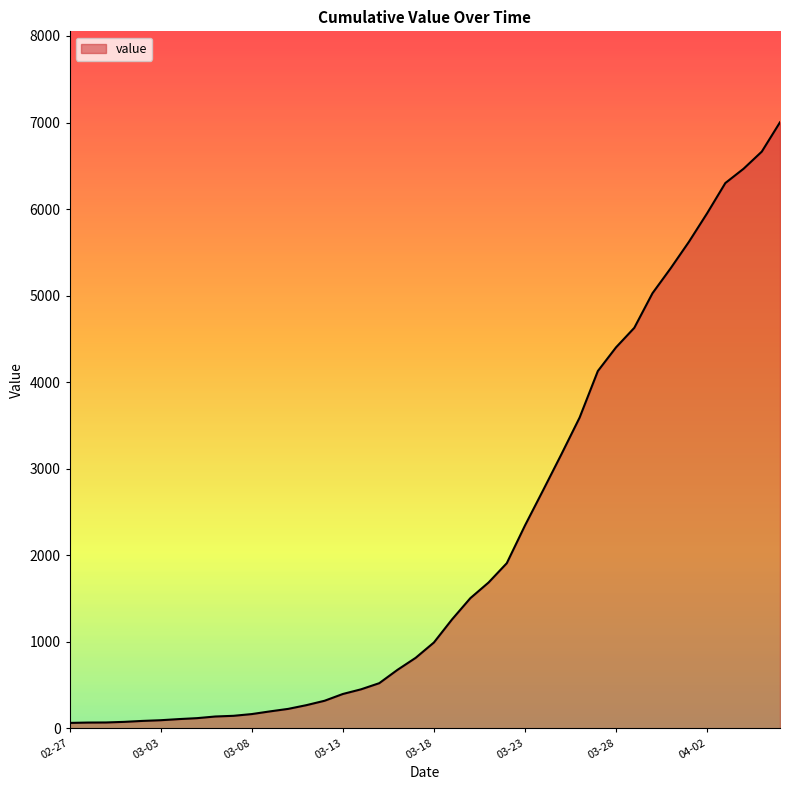

What is the difference between the maximum and minimum values?

6939